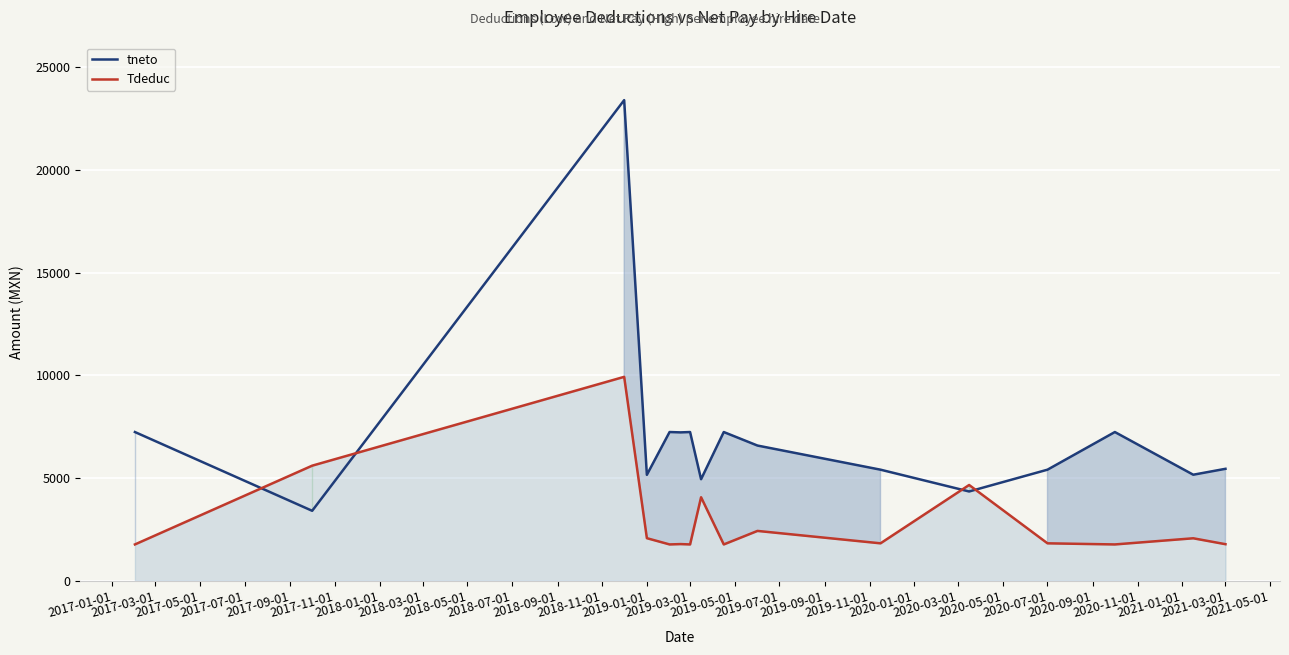

What is the difference between the maximum and minimum values in the Tdeduc series?

8157.2